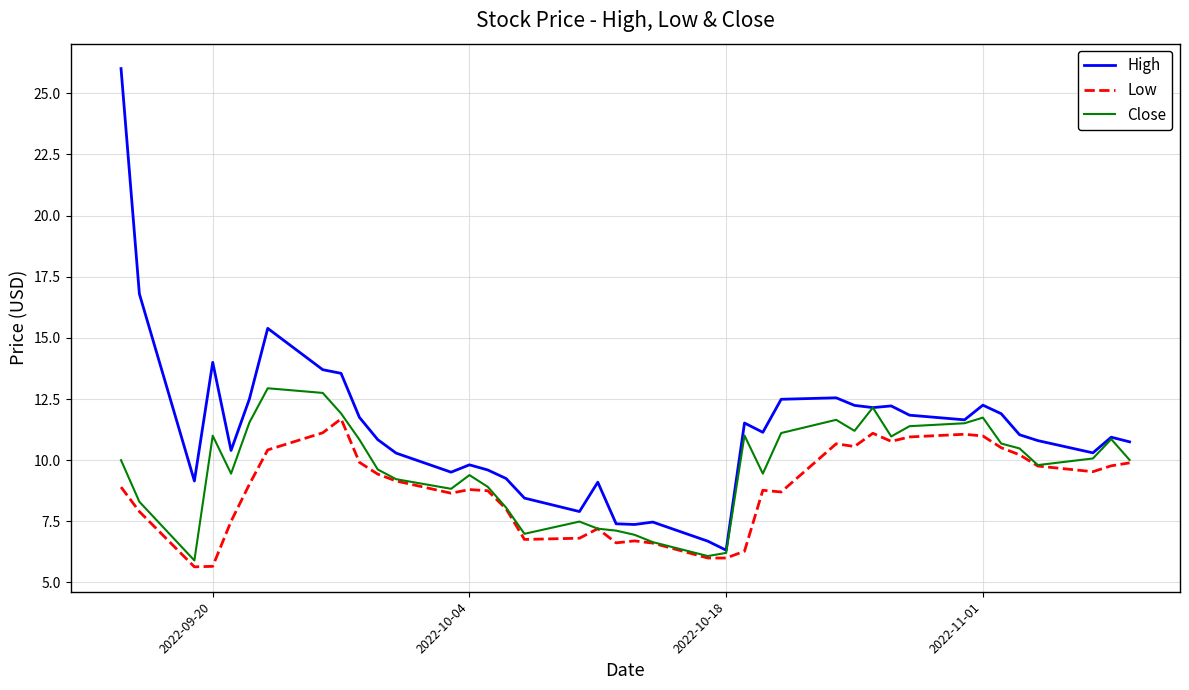

What is the maximum value for Close?

12.9